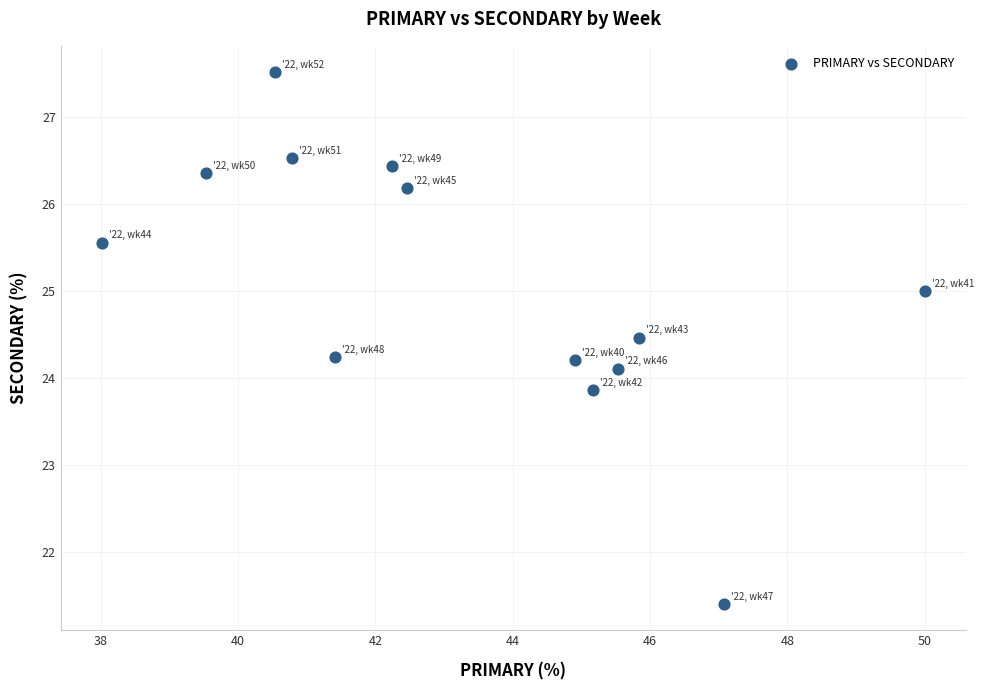

What is the range of Y values (max minus min)?

6.1